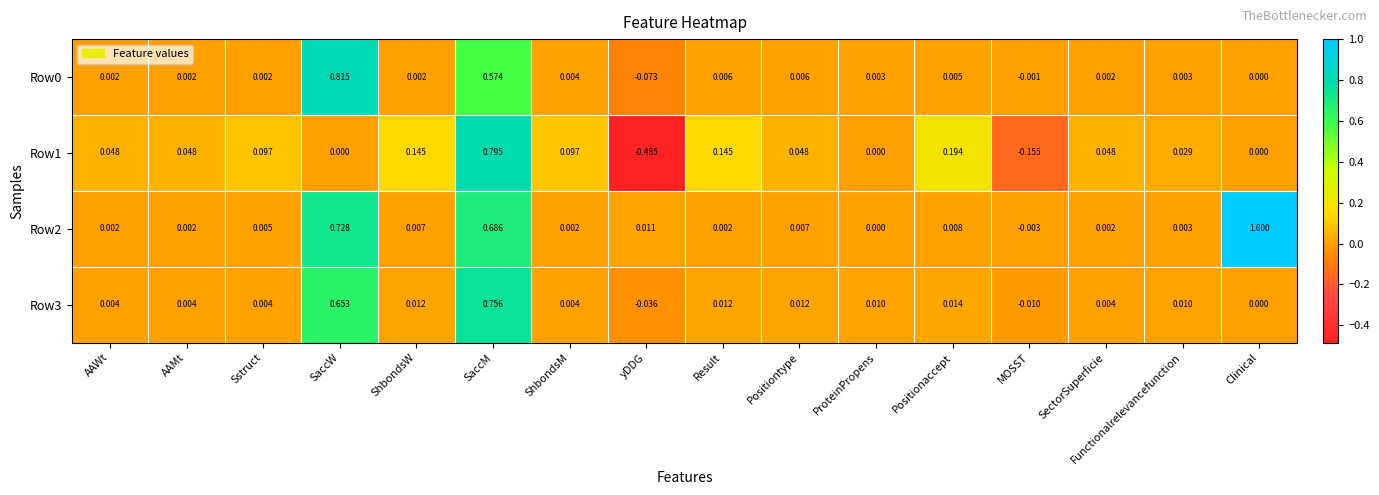

How many values in the Row3 series are below 0?

2